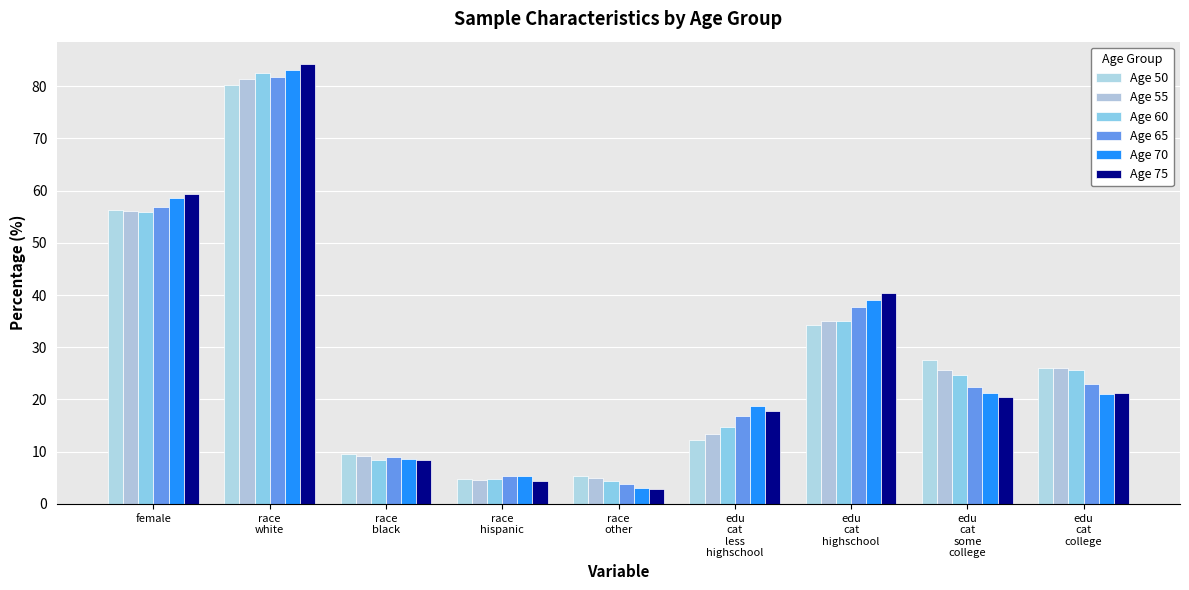

Which series changed the most between race
hispanic and edu
cat
highschool?

Age 75